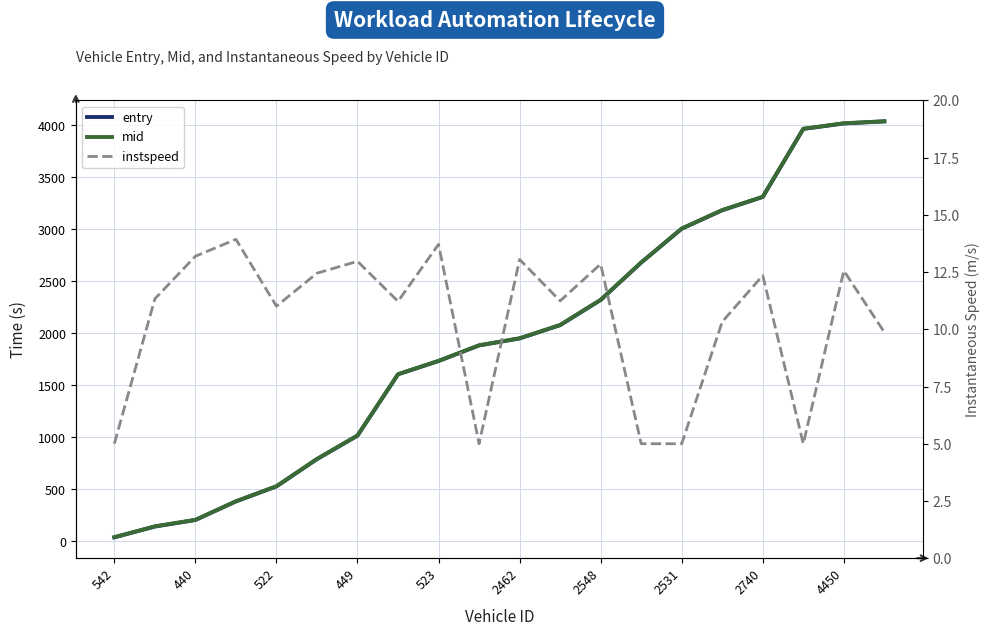

What is the difference between the maximum and second lowest values in the mid series?

3894.7